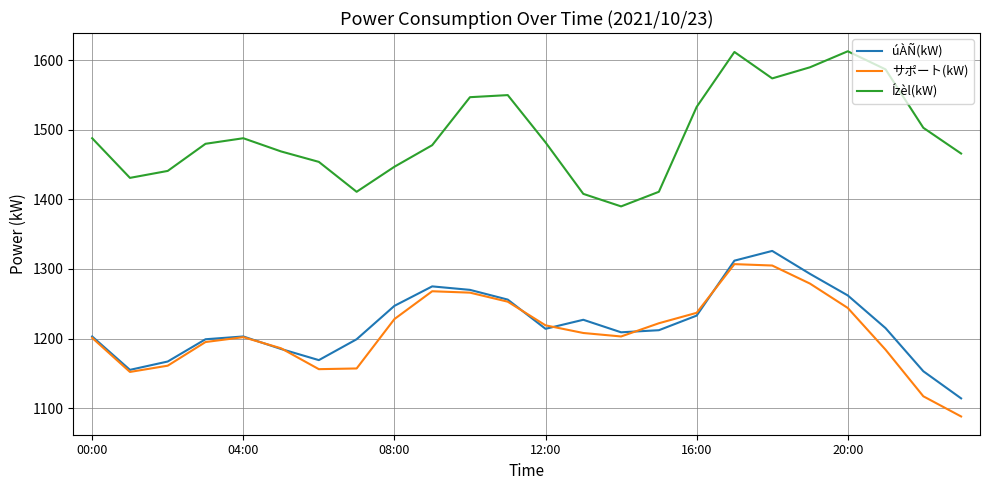

True or false: サポート(kW) and Ízèl(kW) intersect in this chart.

False